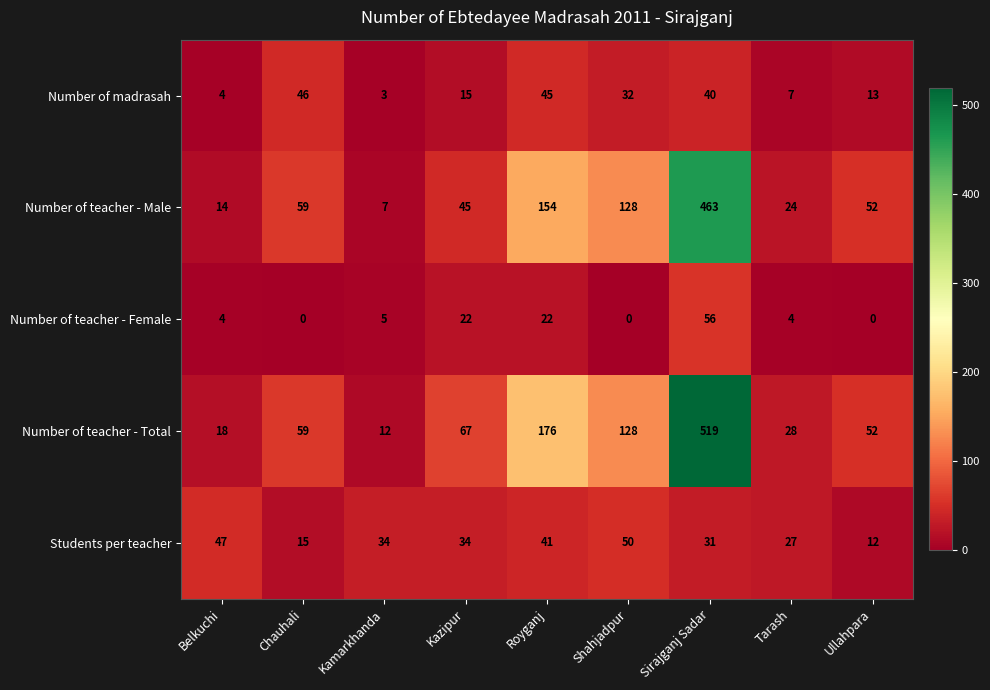

Which series has the widest spread of values?

Number of teacher - Total